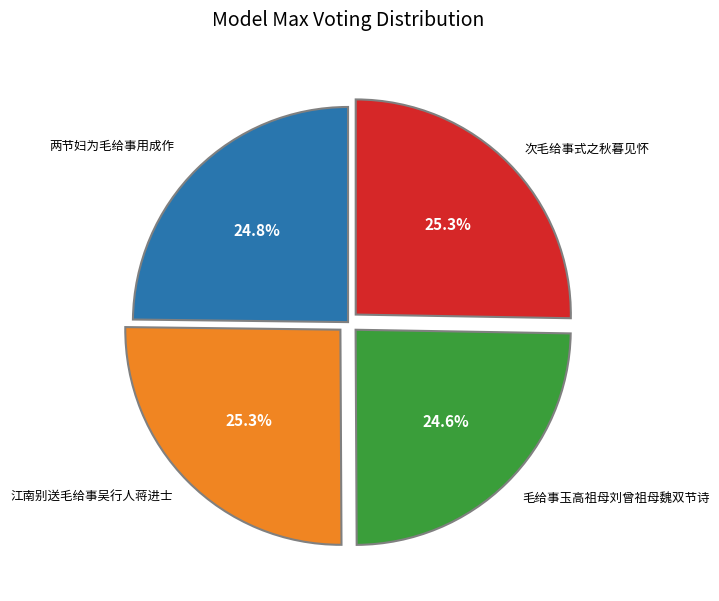

Is there a majority slice in this chart?

No